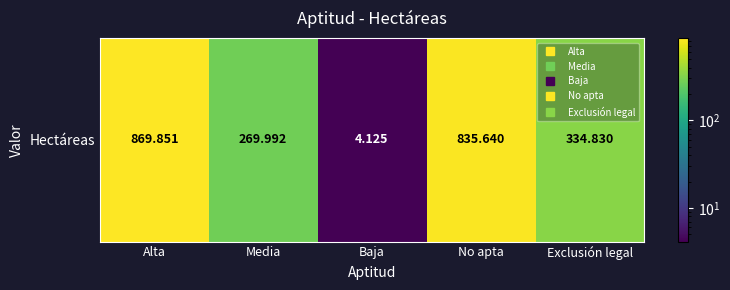

Rank the categories by value from highest to lowest.

Alta, No apta, Exclusión legal, Media, Baja